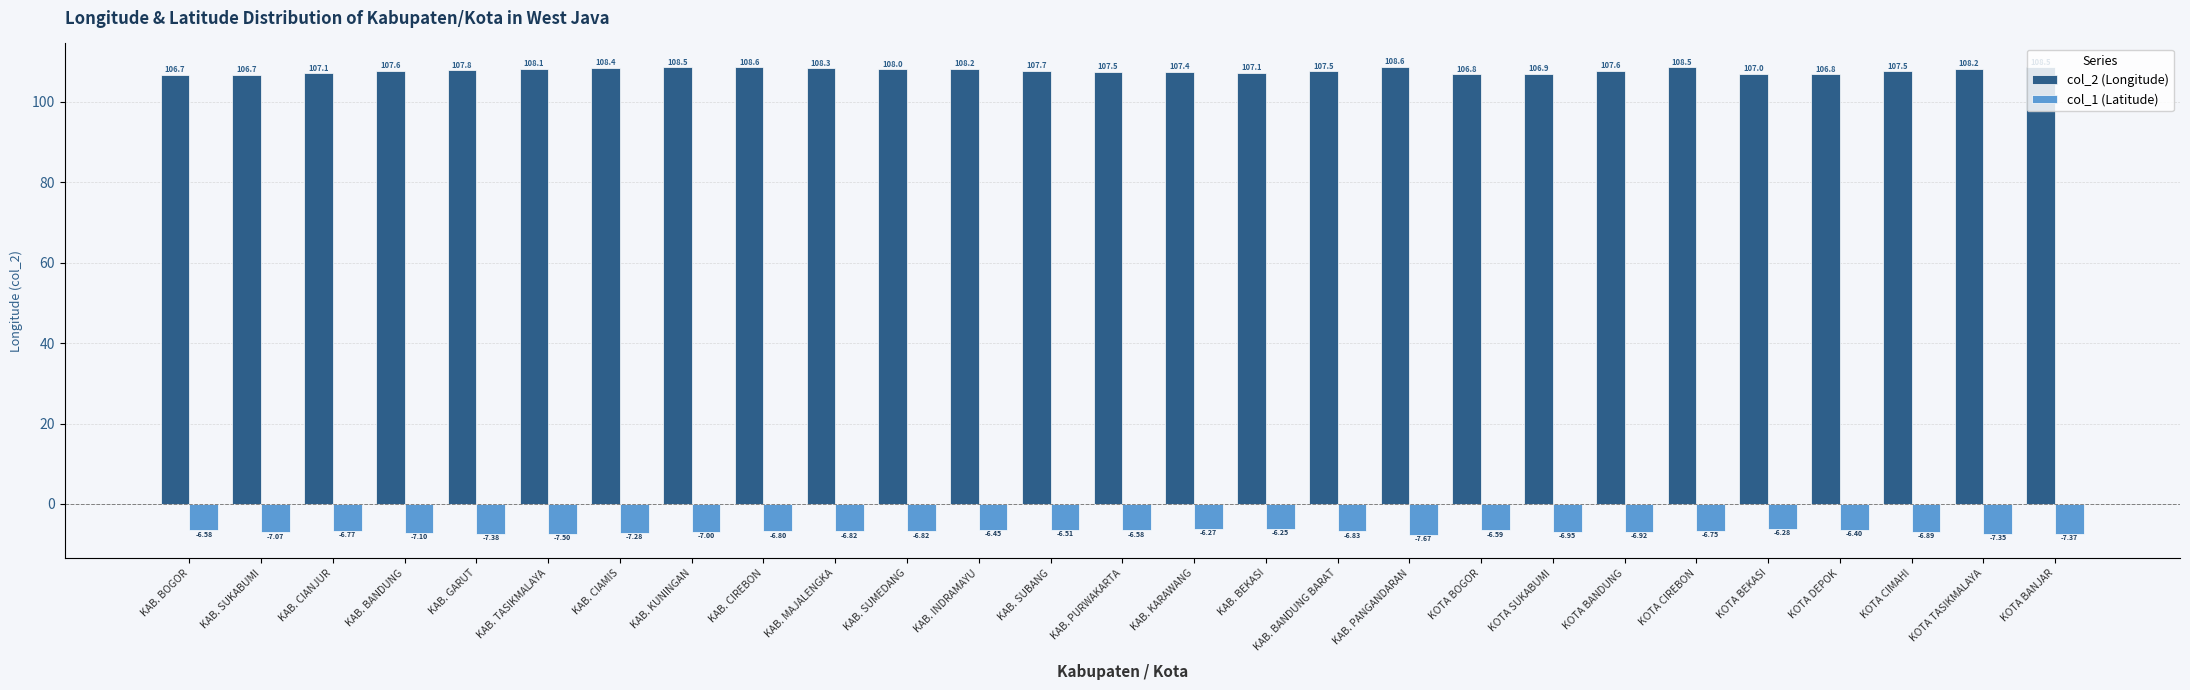

Rank the series by their maximum value, from lowest to highest.

col_1 (Latitude), col_2 (Longitude)